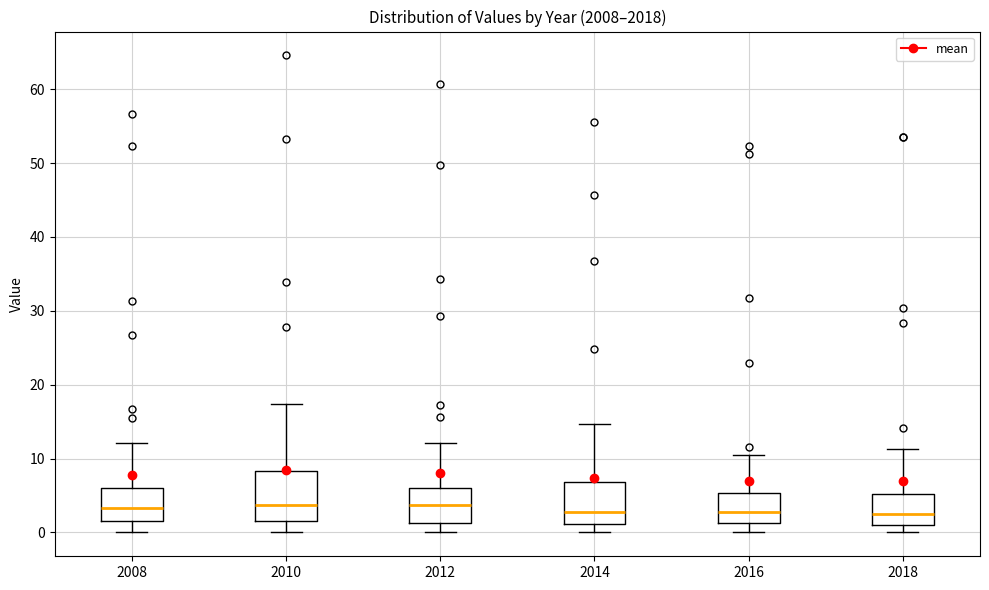

Reading left to right, read every box against the y-axis: the position of its median line, the range the box covers, and the ends of its whiskers. The values are not printed on the chart, so give them approximately, as read against the axis.

2008: median 3, box 2 to 6, whiskers 0 to 12
2010: median 4, box 2 to 8, whiskers 0 to 17
2012: median 4, box 1 to 6, whiskers 0 to 12
2014: median 3, box 1 to 7, whiskers 0 to 15
2016: median 3, box 1 to 5, whiskers 0 to 10
2018: median 3, box 1 to 5, whiskers 0 to 11